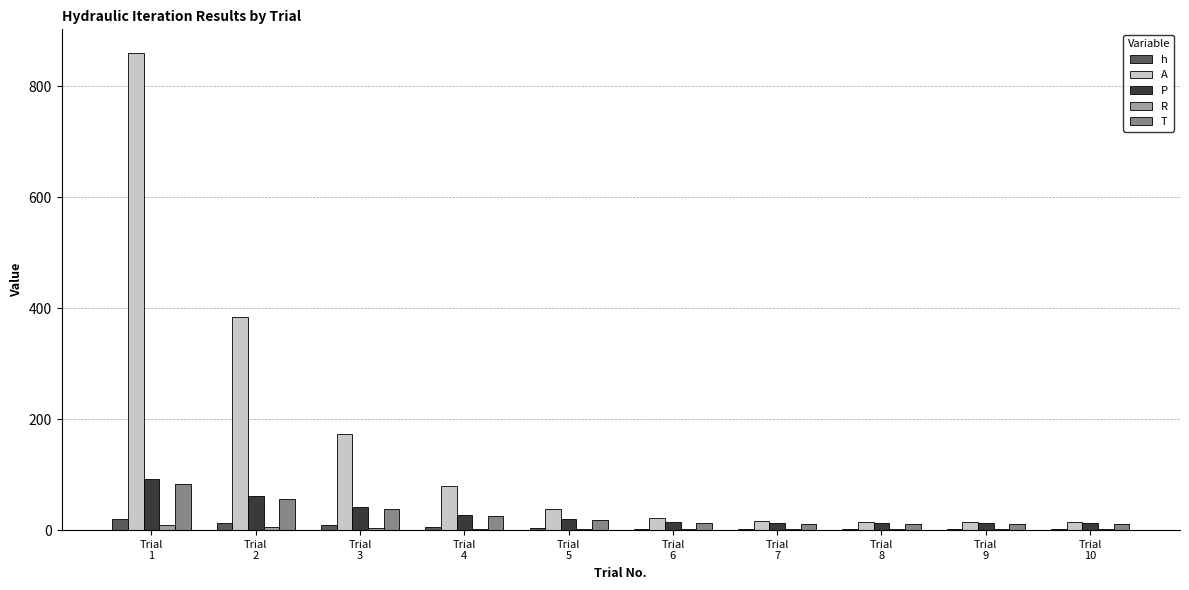

Which label corresponds to the largest value in the chart?

Trial
1